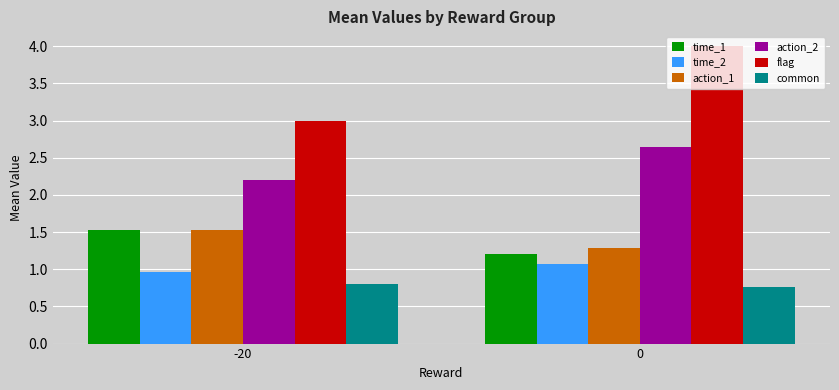

What is the spread (max minus min) of values at 0?

3.2